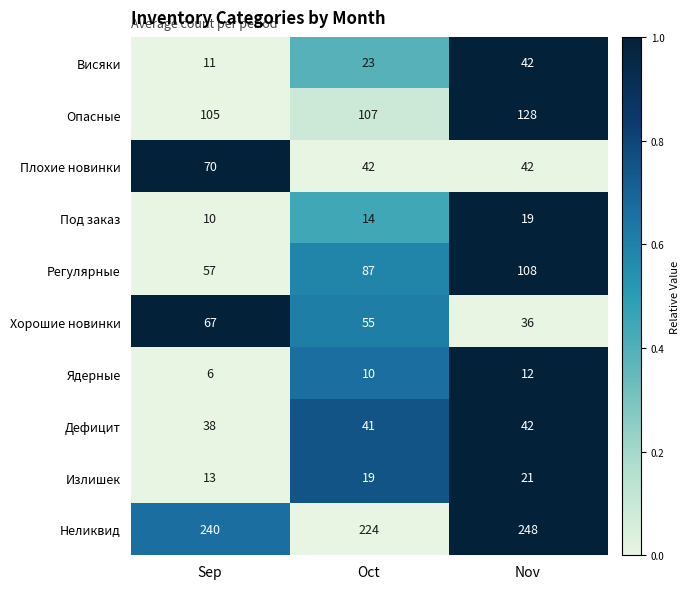

The Излишек series shows 5 at Nov. True or false?

False